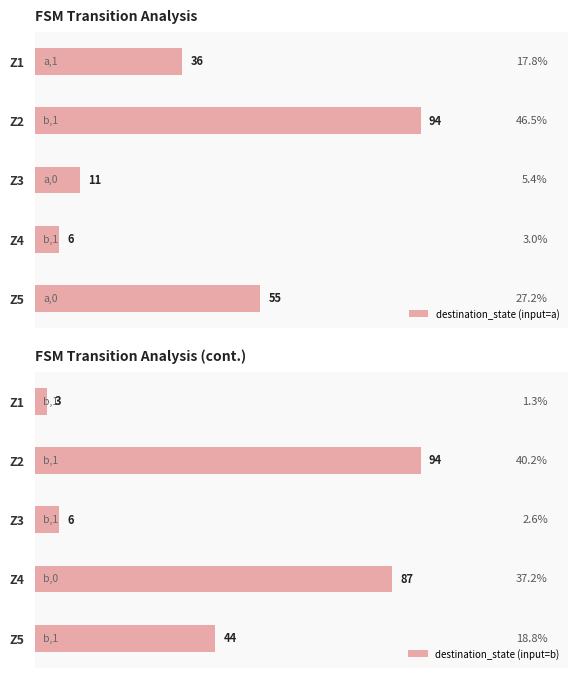

At which label does destination_state (input=a) reach its minimum?

Z4